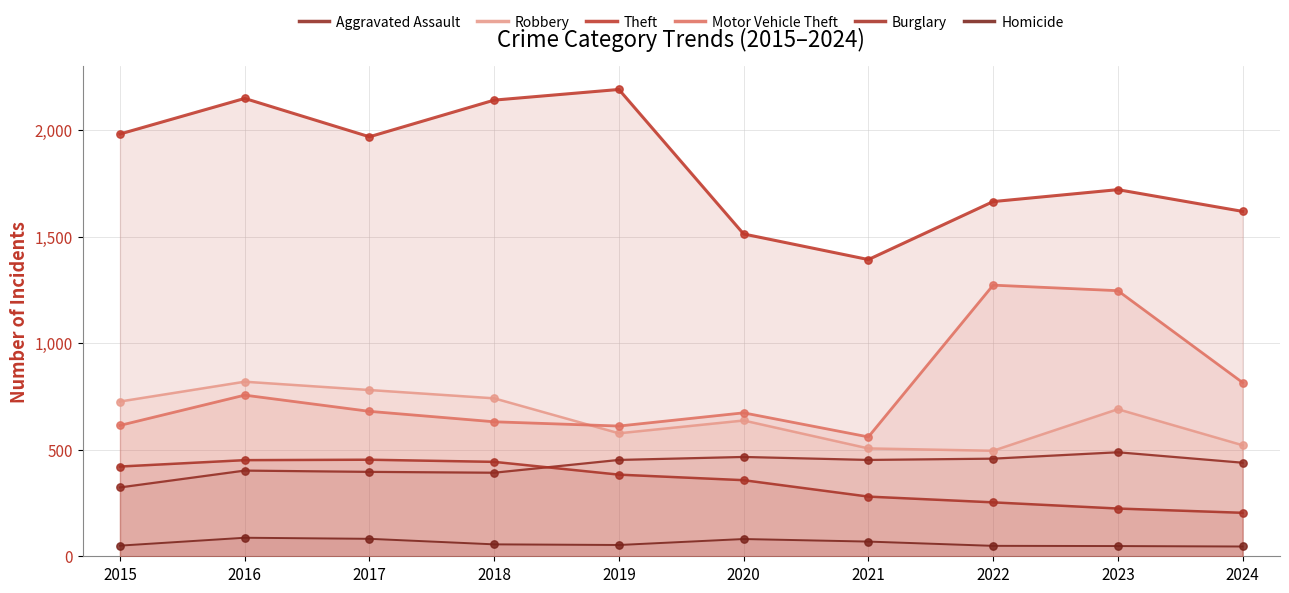

Is the value of Burglary at 2023 greater than the value of Aggravated Assault at 2022?

No